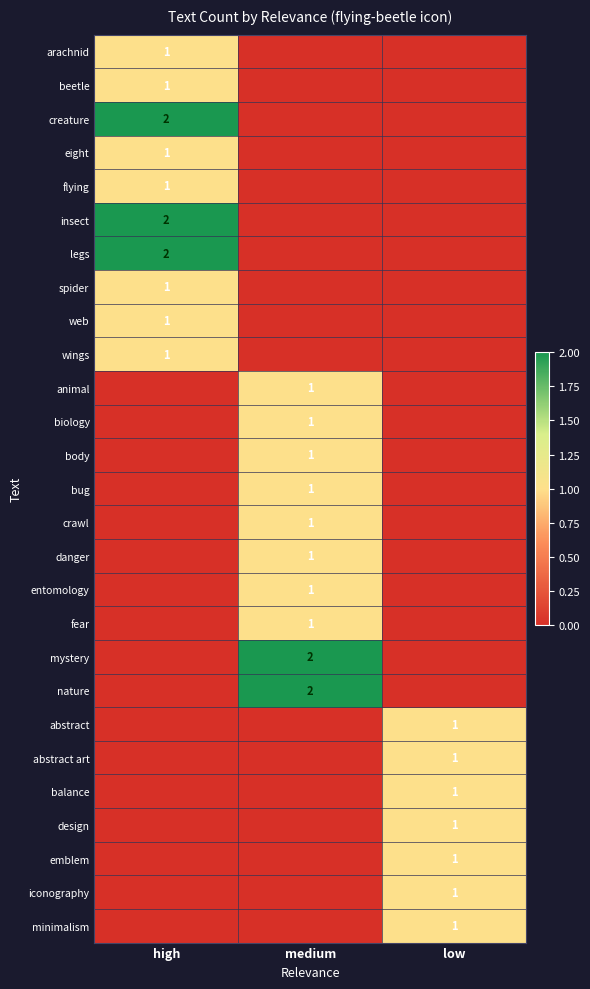

The value of emblem at low is 1. True or false?

True